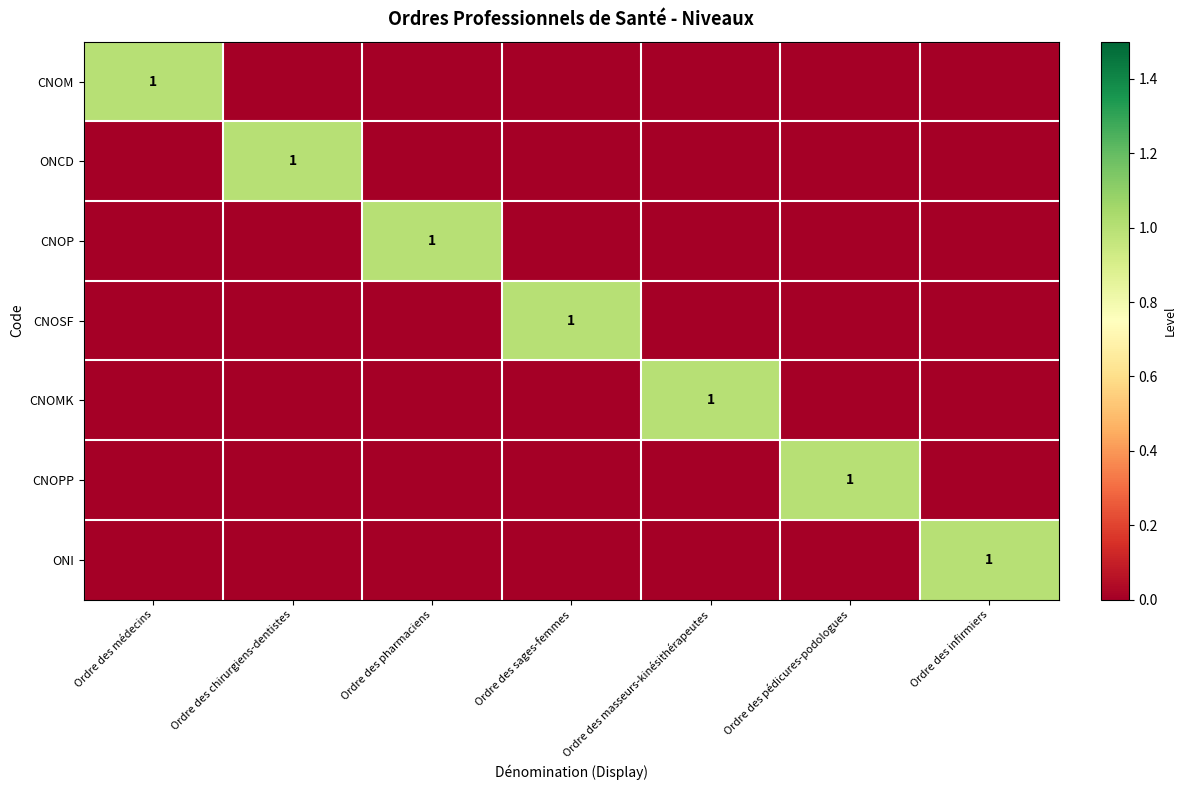

True or false: CNOPP has a value of 1 at Ordre des pédicures-podologues.

True